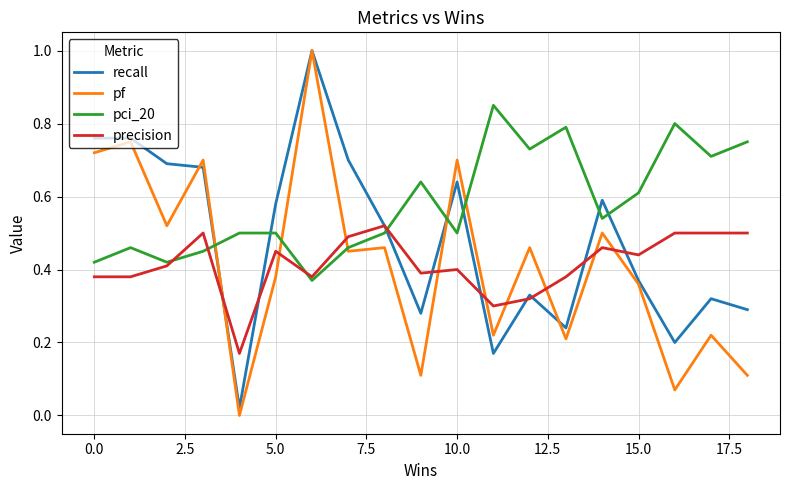

Which series has the largest total across all categories?

pci_20